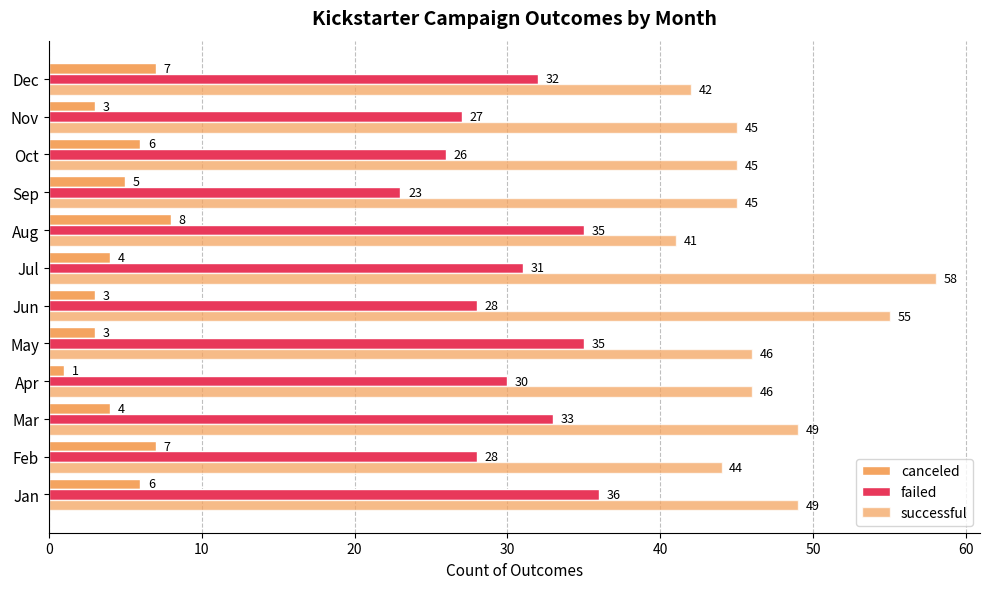

How many categories are shown in the chart?

12